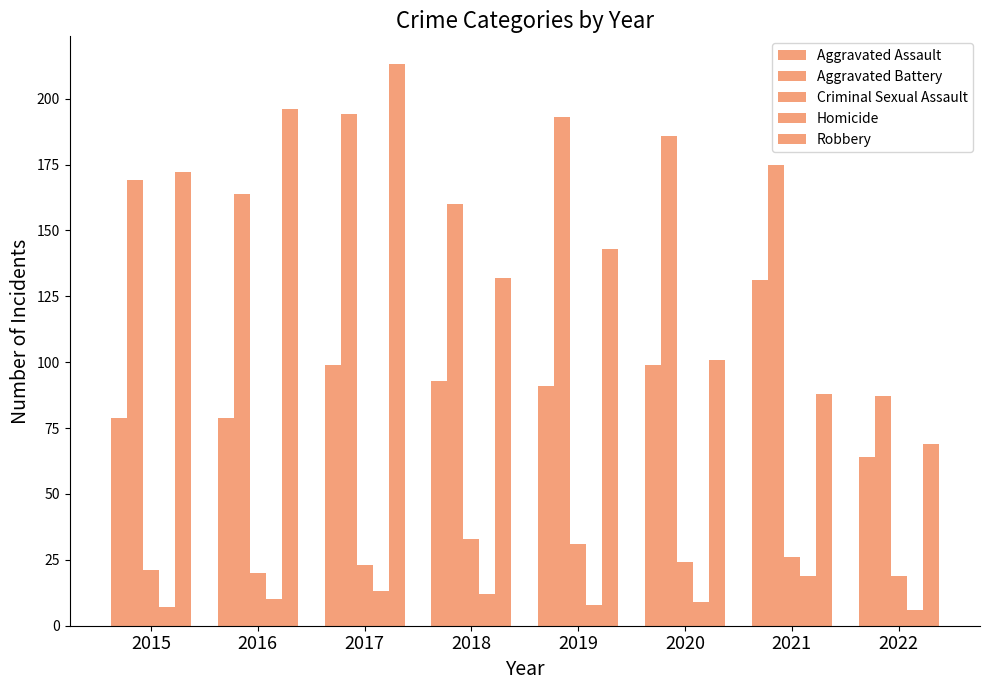

What is the total value across all series at 2017?

542